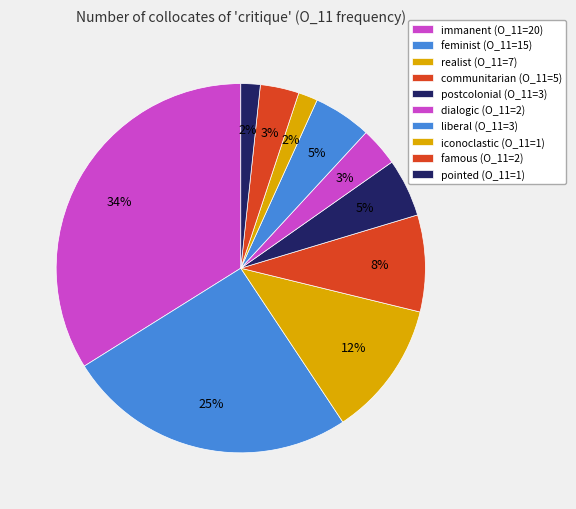

How many segments does this pie chart have?

10